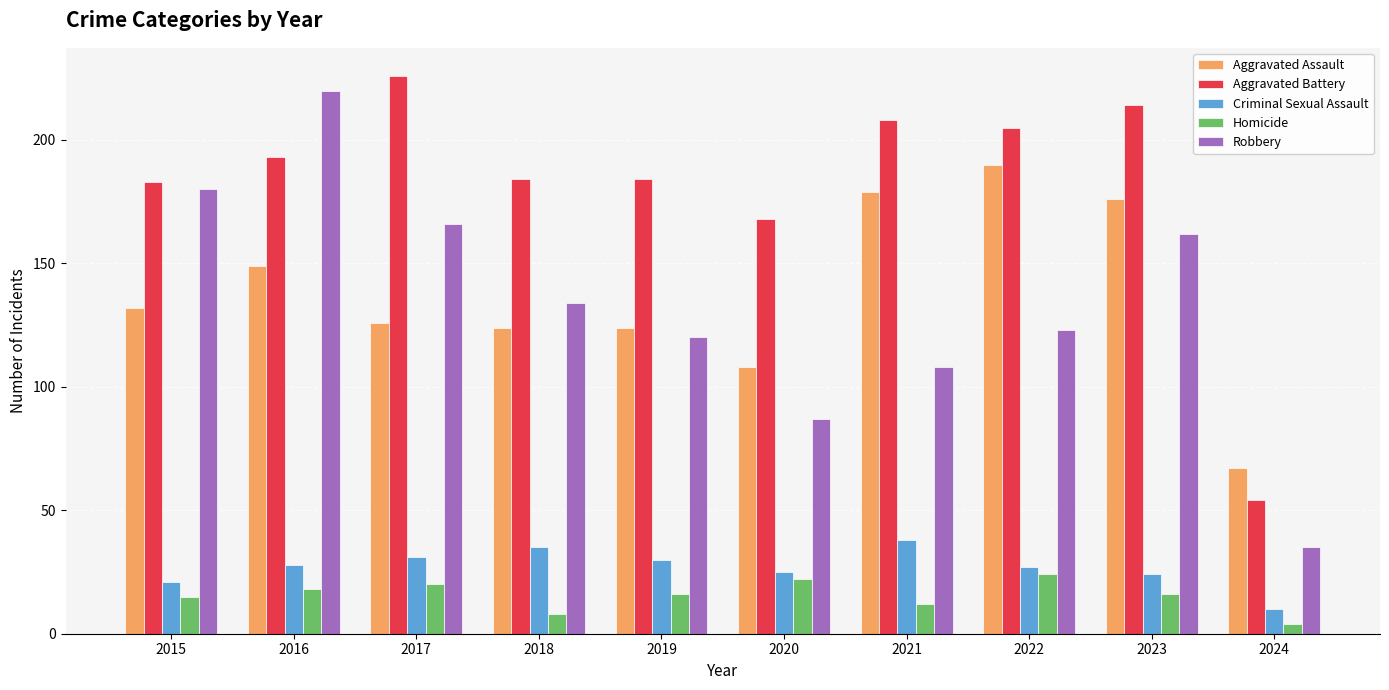

Which label corresponds to the largest value in the chart?

2017